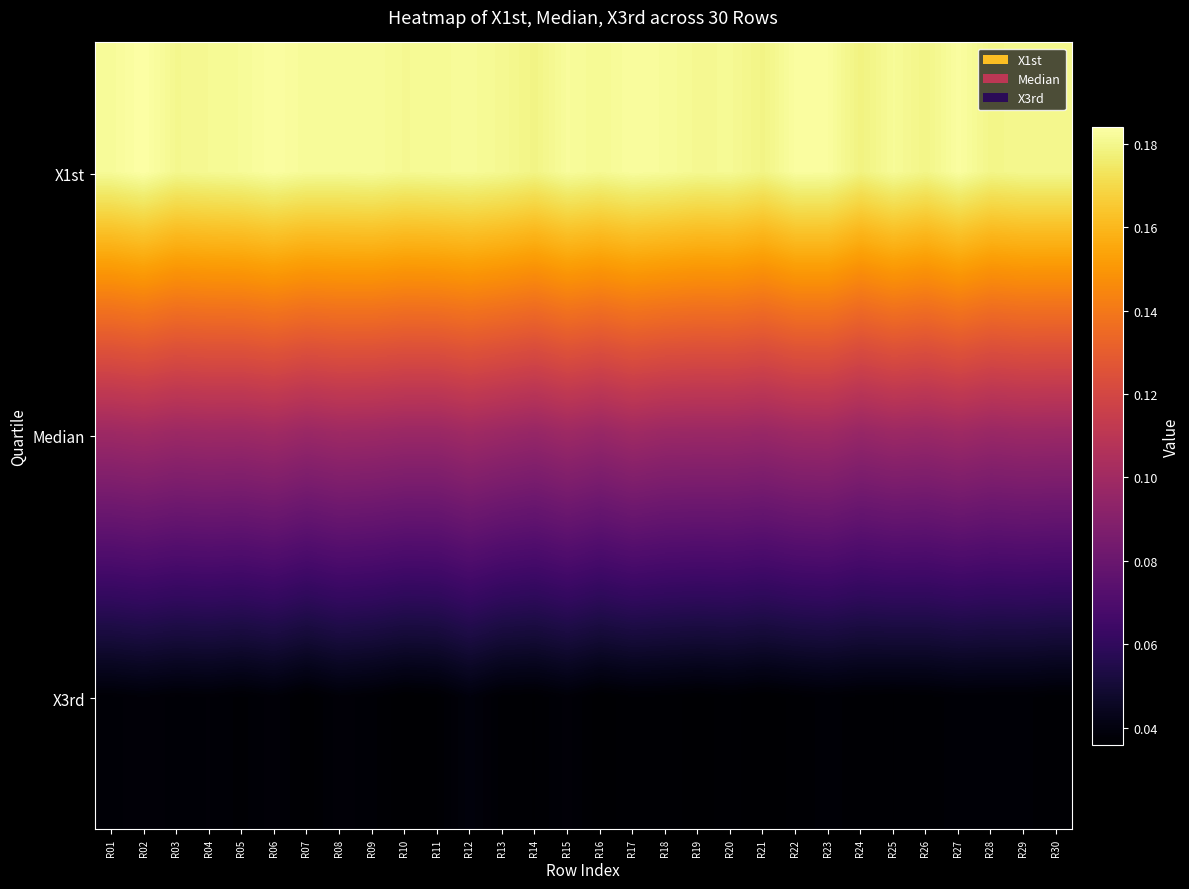

At which category is the sum across all series the highest?

R02